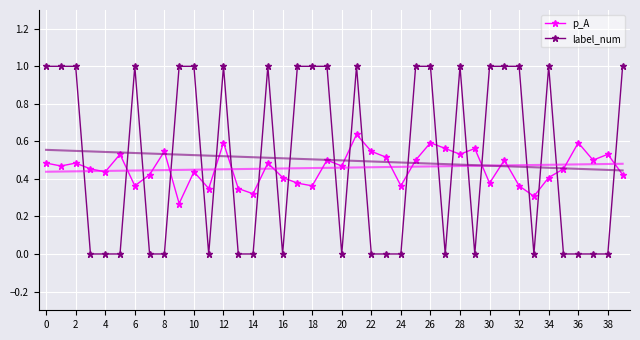

How many lines are shown in the chart?

2